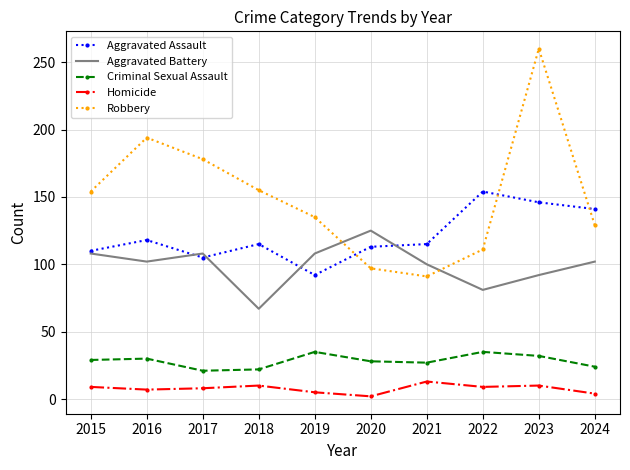

True or false: Homicide and Criminal Sexual Assault intersect in this chart.

False